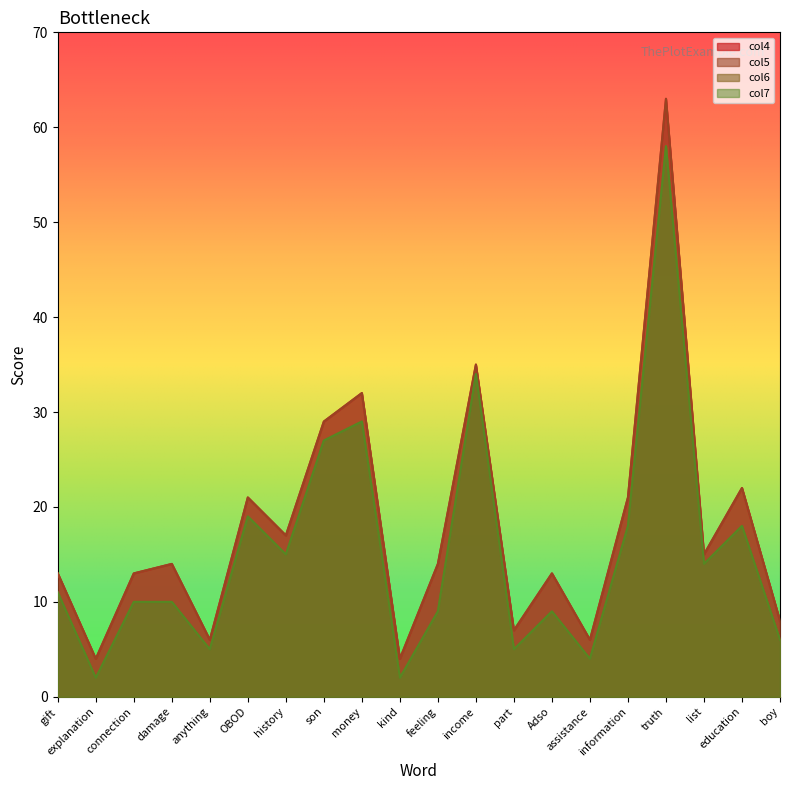

At which label does col5 first exceed 14?

OBOD